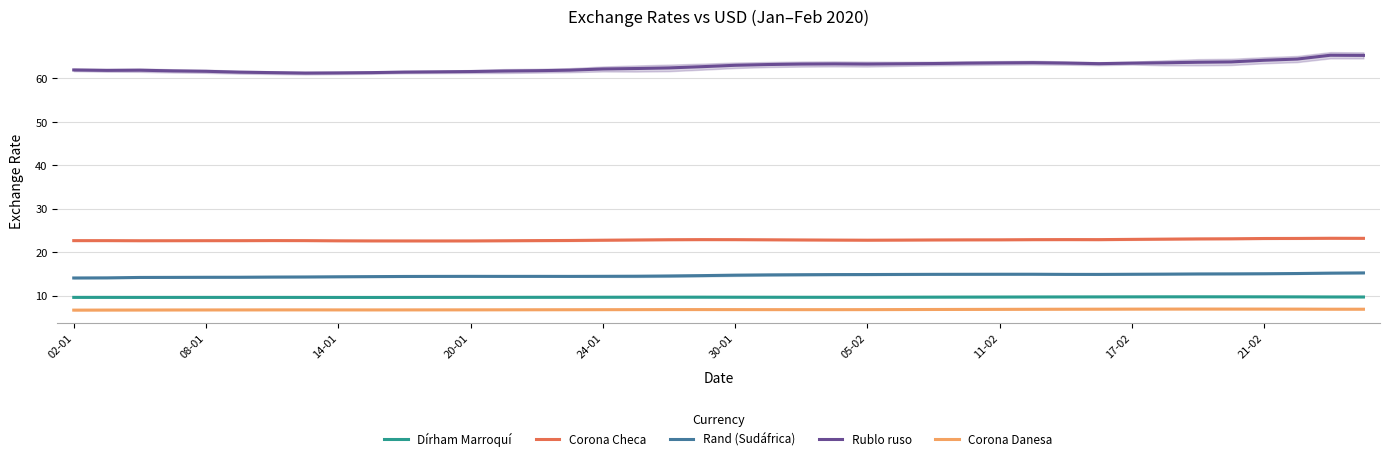

True or false: Corona Checa and Corona Danesa cross at least once.

False